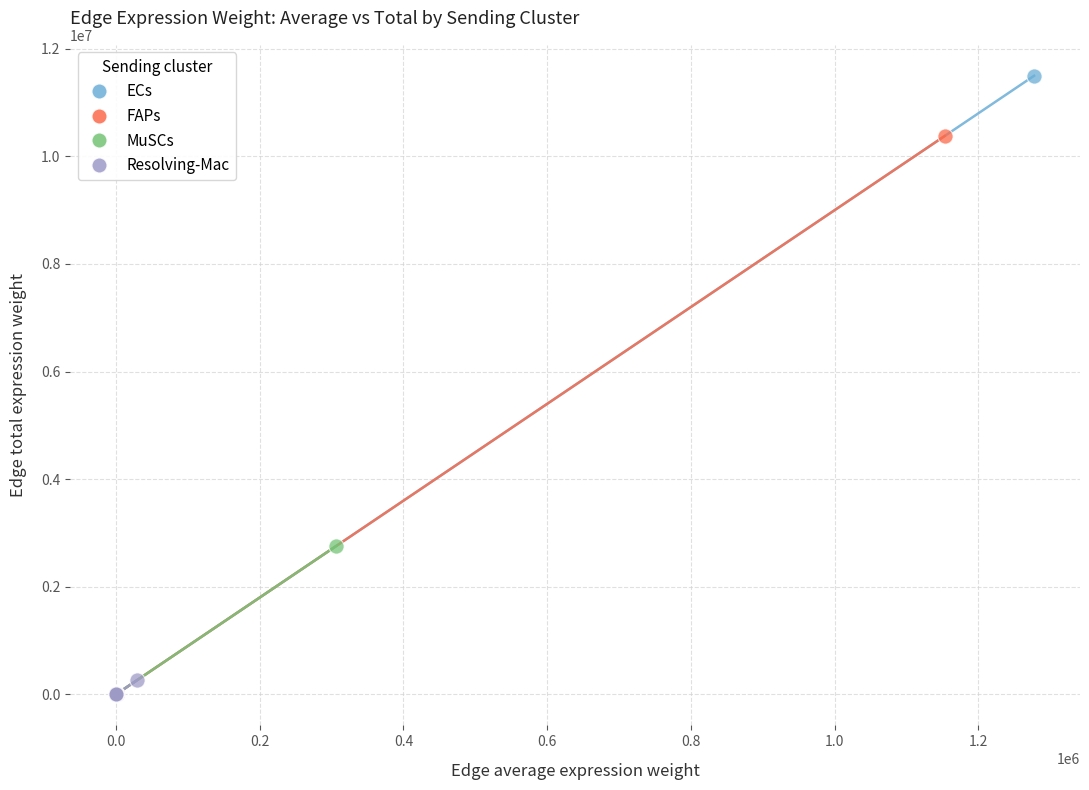

Which series contains the highest Y value?

ECs